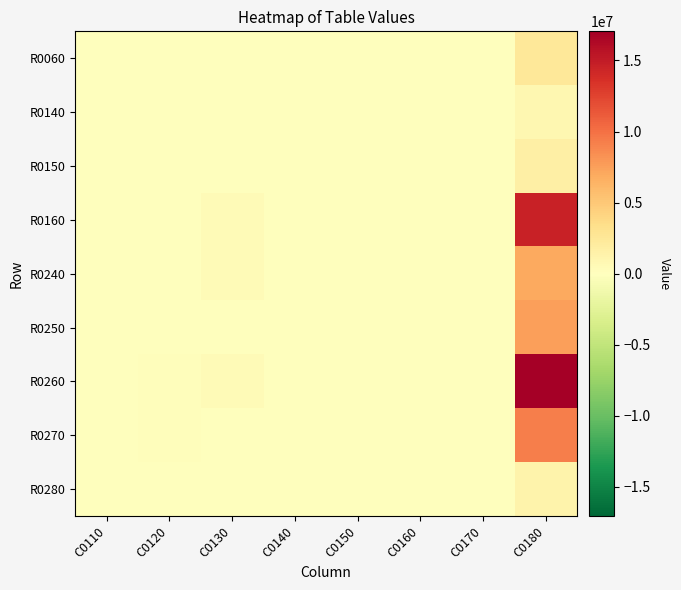

Between C0160 and C0130, which is larger?

C0130